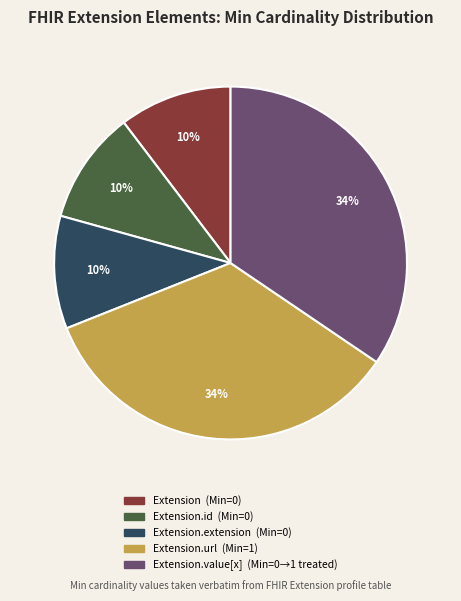

Is there a majority slice in this chart?

No